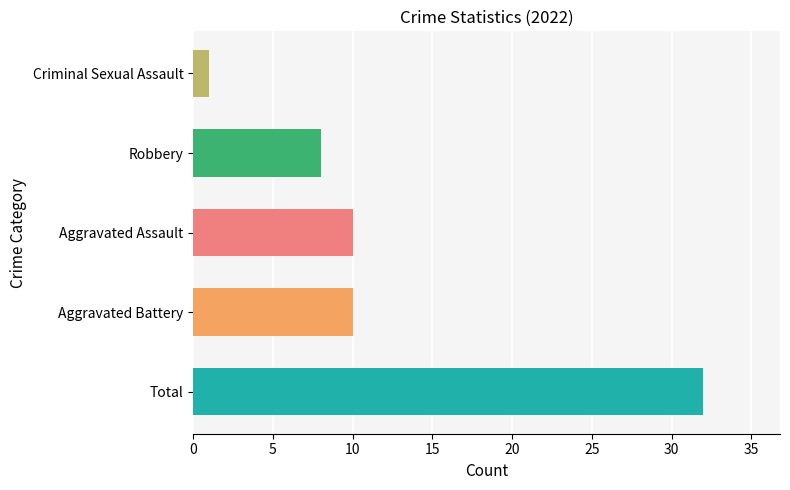

The chart shows a value of 10 at Aggravated Battery. True or false?

True